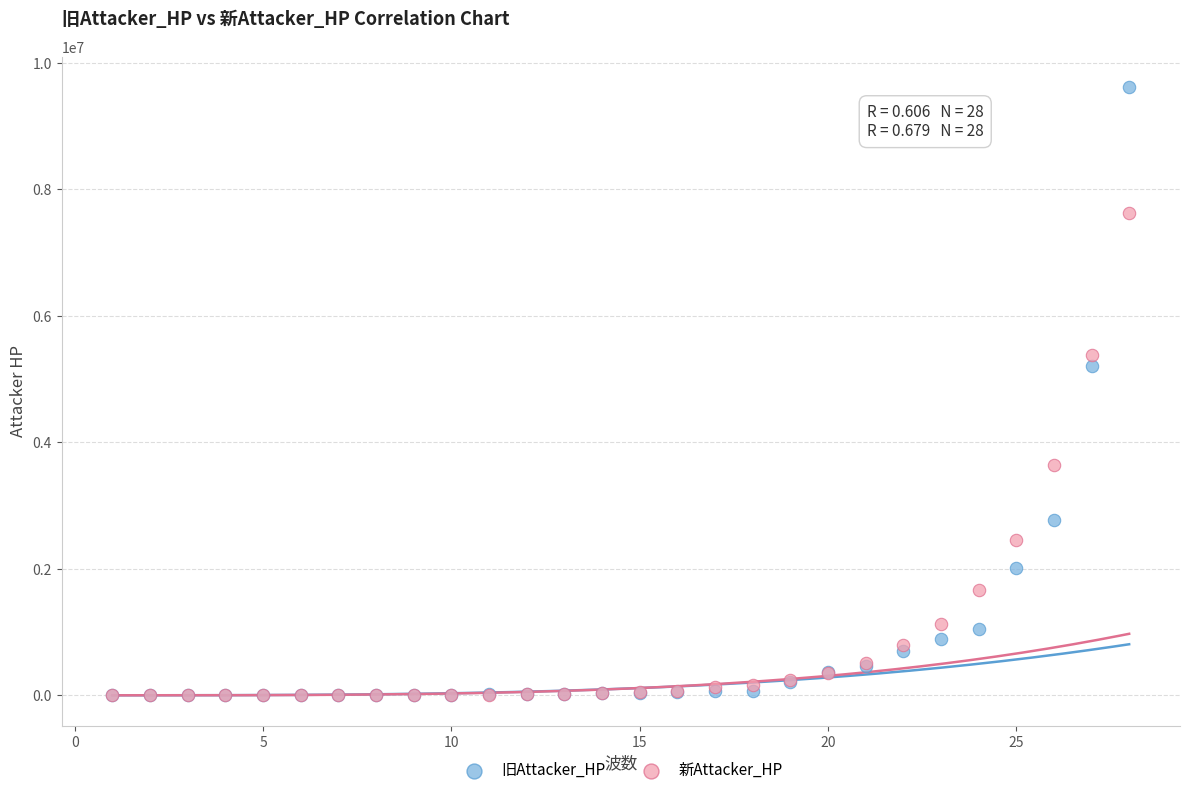

In the 新Attacker_HP series, what Y value is closest to 3815240?

3635705.2